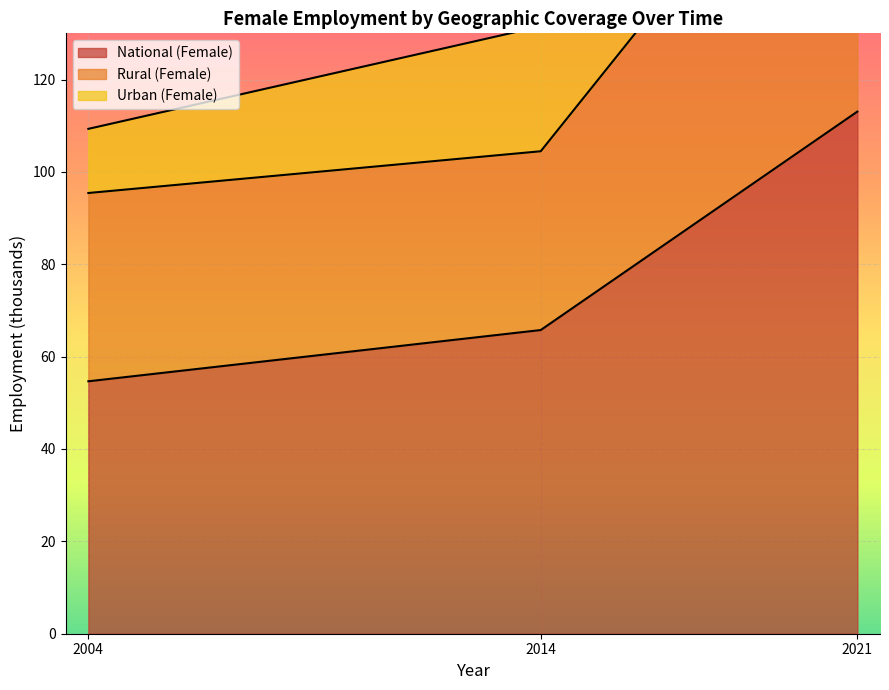

The value of National (Female) at 2021 is 188.0. True or false?

False